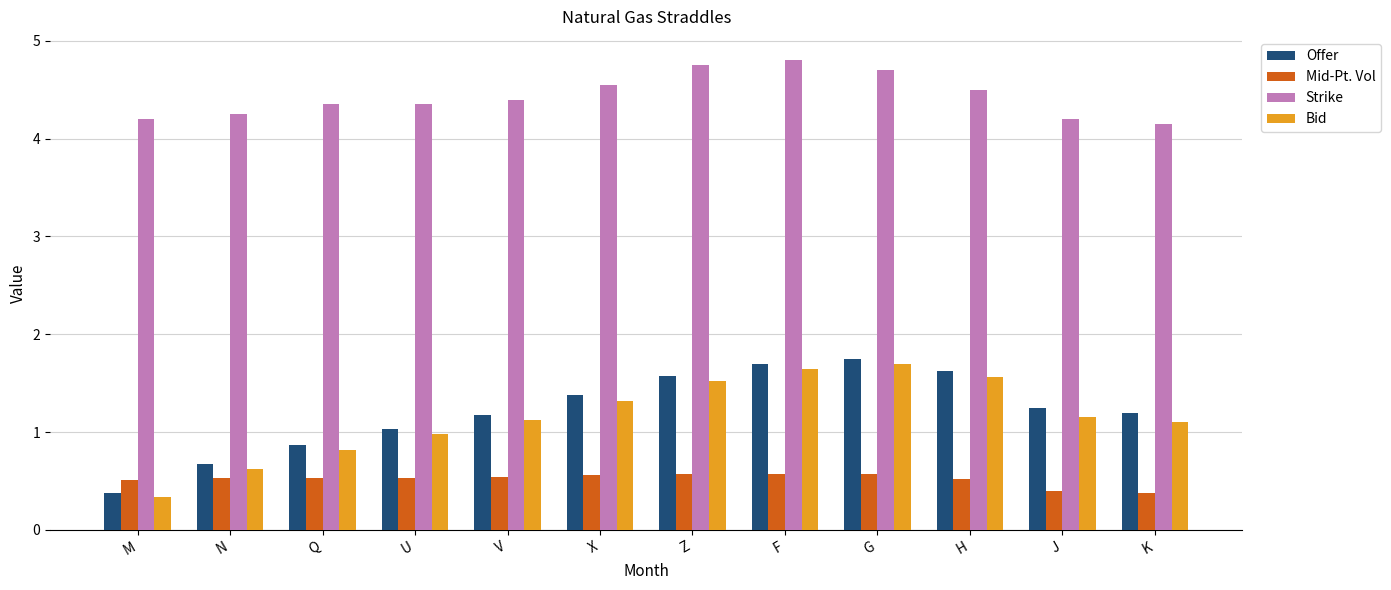

At which label is Offer closest to 1?

U